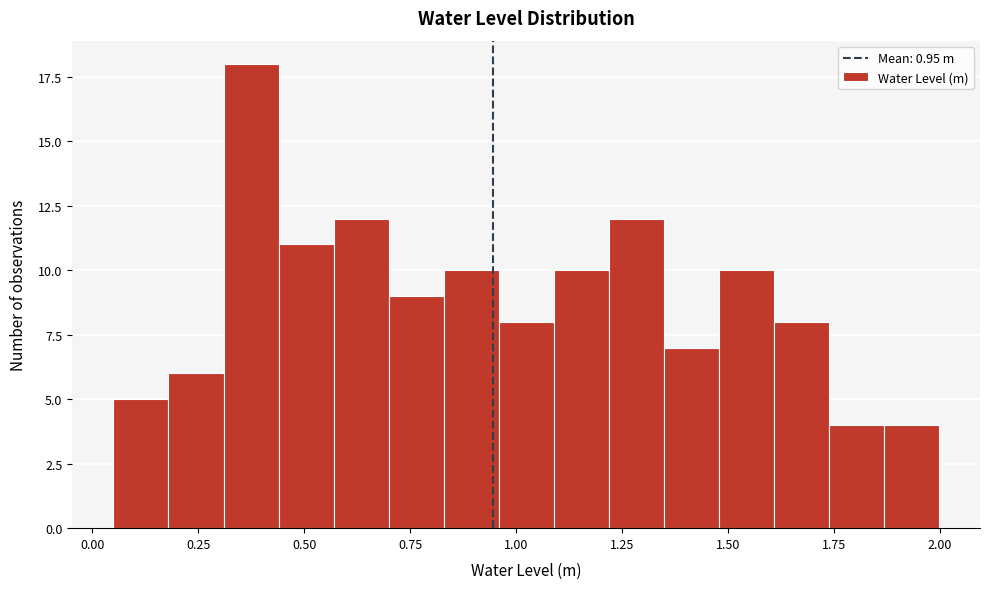

Read against the x-axis, roughly where is the centre of the tallest bar?

0.35